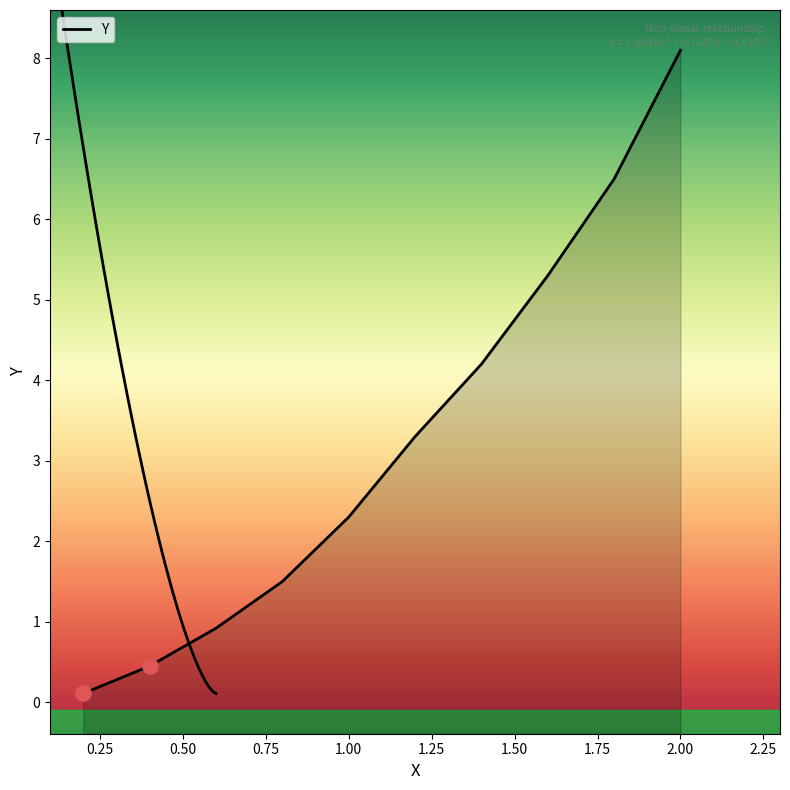

Between 1.4 and 1.8, which is larger?

1.8